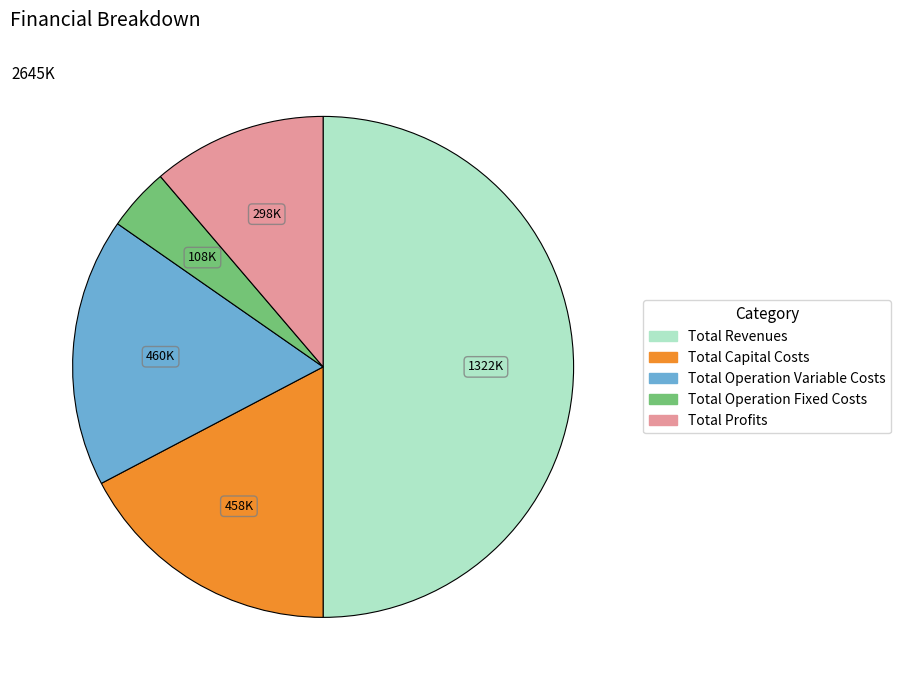

The Total Capital Costs slice represents 5% of the pie. True or false?

False